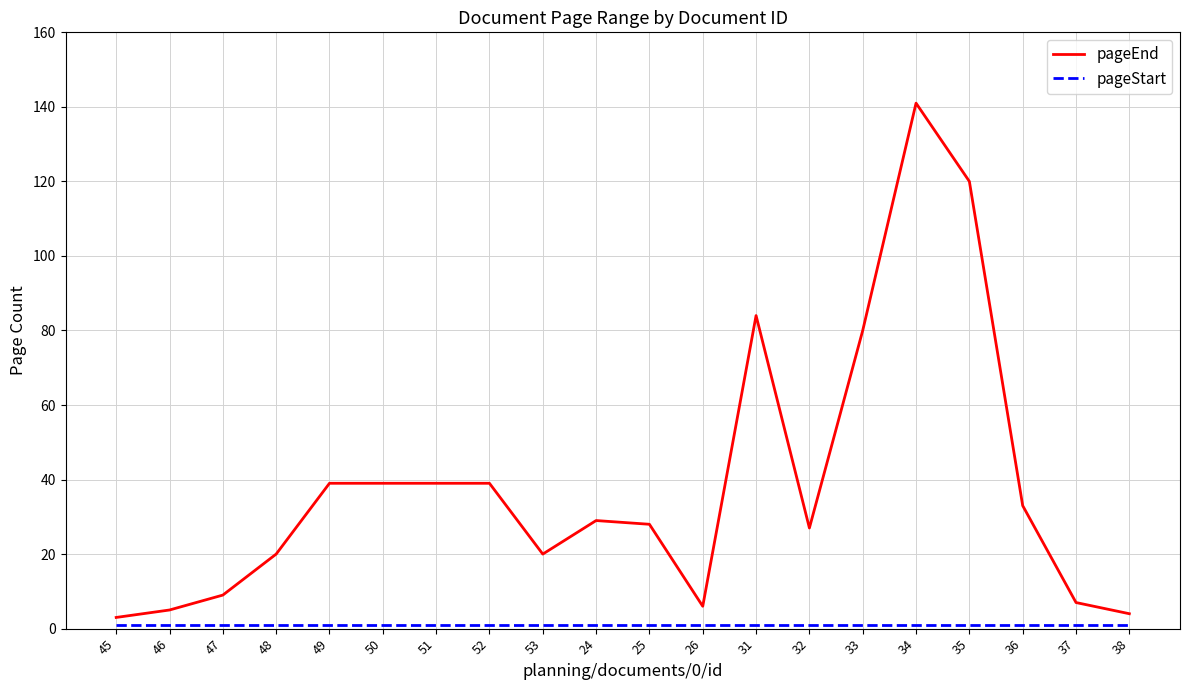

At which category is the sum across all series the highest?

34